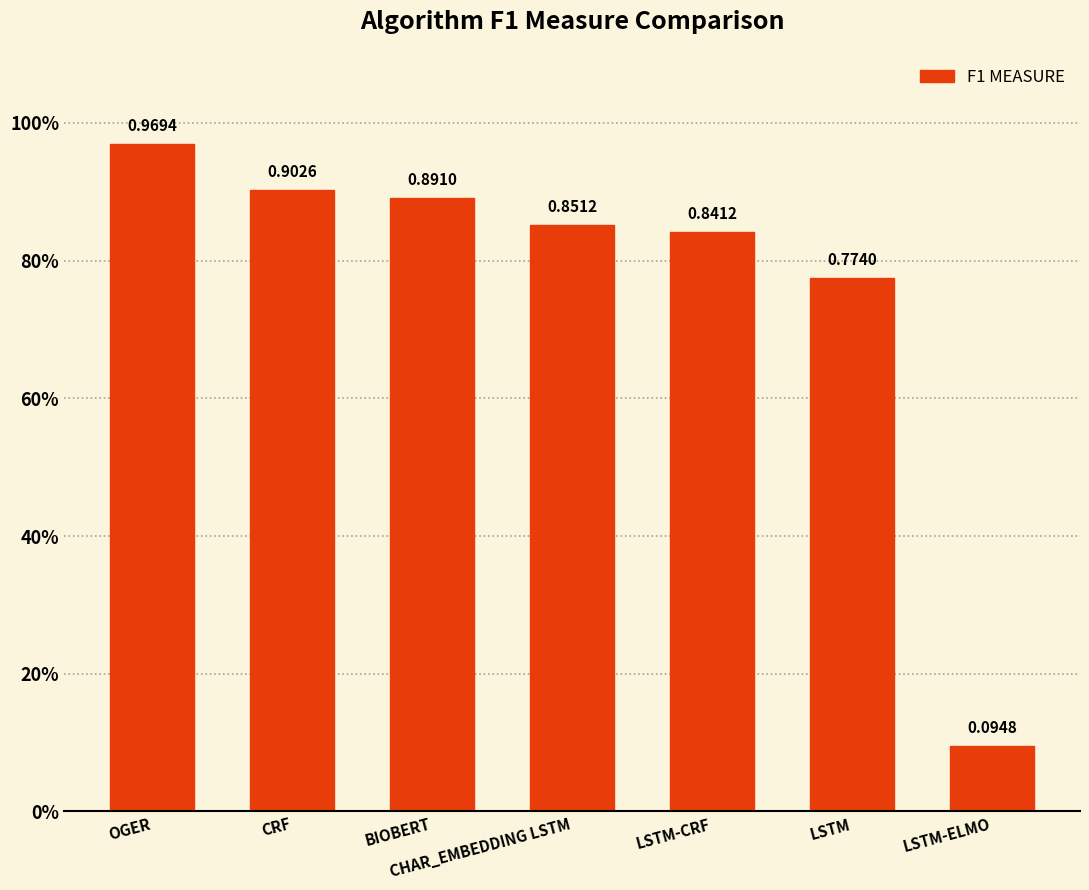

What is the difference between the values at OGER and LSTM-ELMO?

0.9